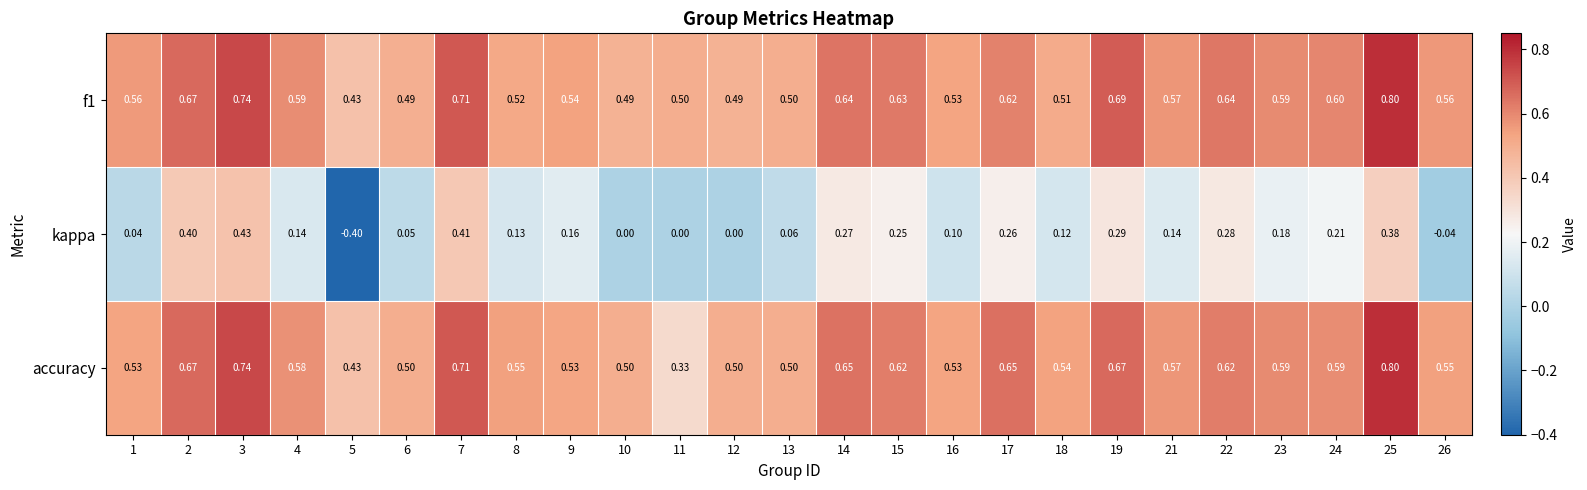

Is the value of kappa at 12 greater than the value of accuracy at 16?

No